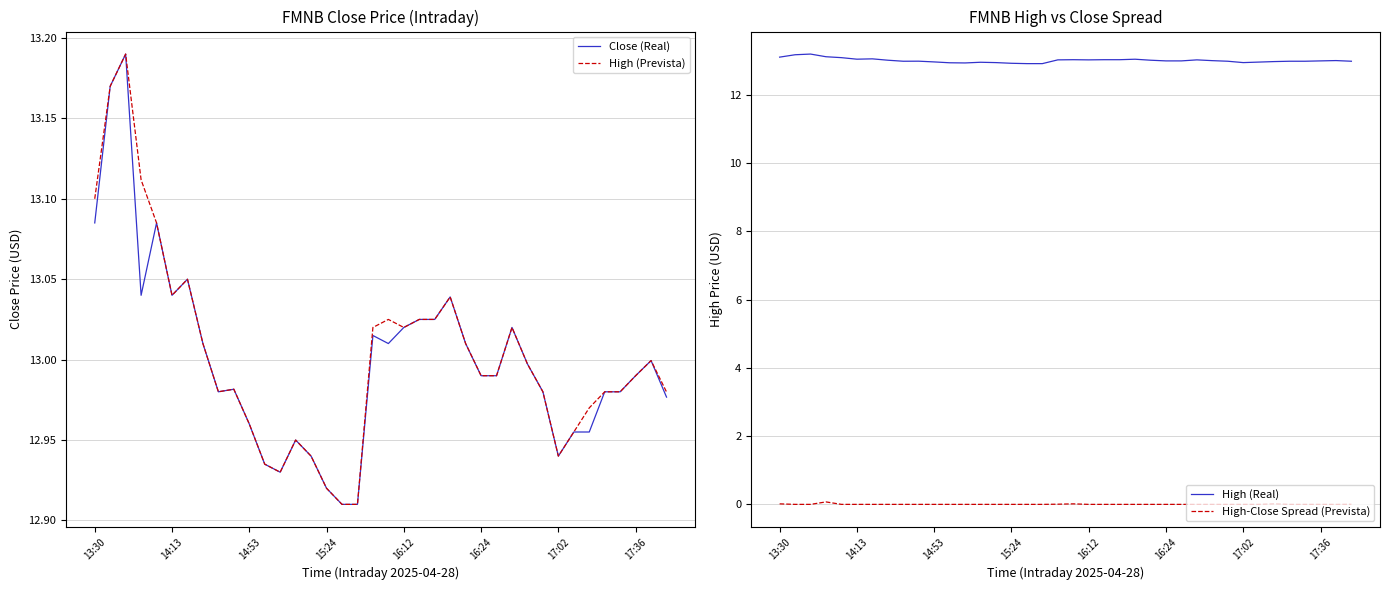

True or false: Close (Real) and High (Real) cross at least once.

False